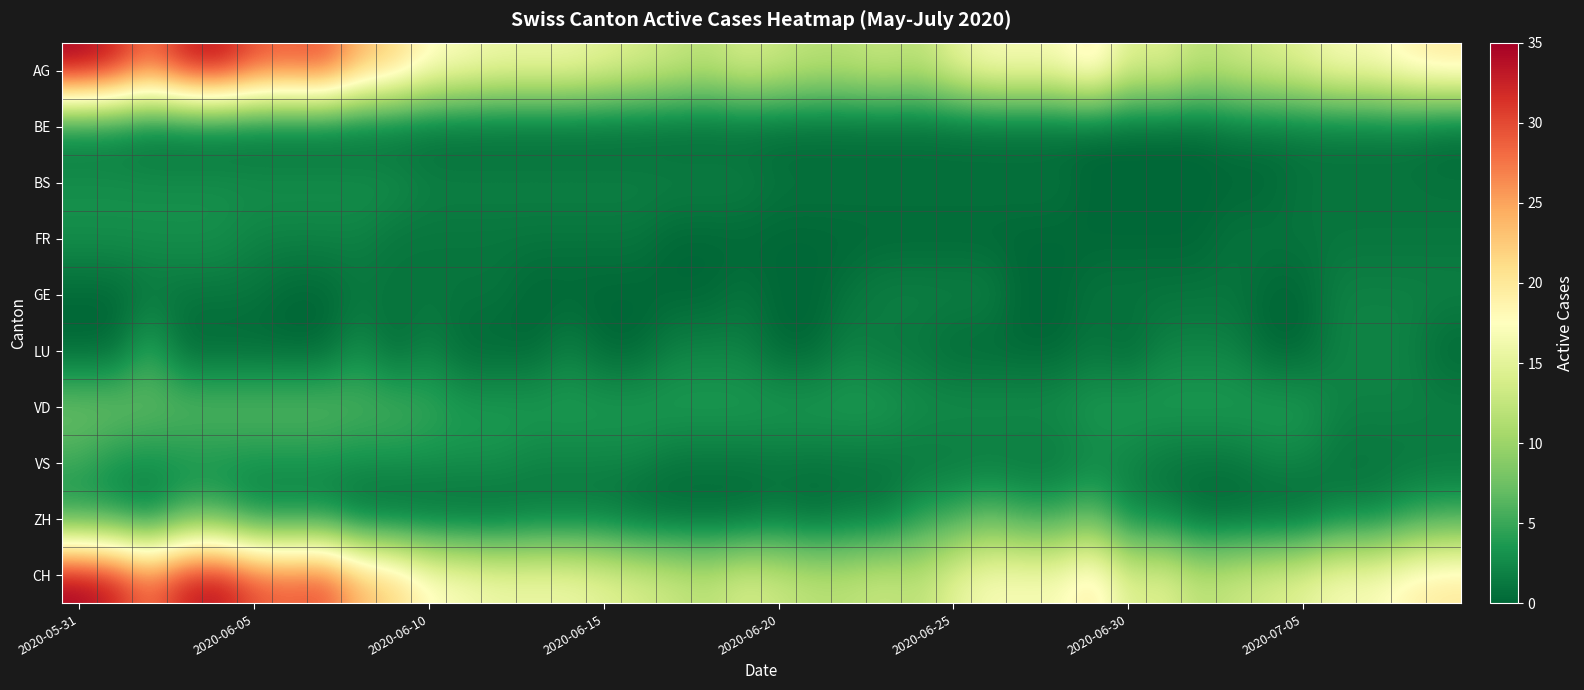

Reading right to left, what are all the values shown in this chart?

AG: 20	19	17	17	15	14	13	12	15	14	20	17	17	17	15	12	13	12	12	13	14	12	13	14	15	16	16	16	17	18	22	24	30	29	30	34	33	28	33	35
BE: 0	1	1	1	1	1	1	0	0	0	0	0	0	0	0	0	0	0	0	0	0	0	0	0	0	0	0	0	0	0	0	0	0	0	0	0	0	0	1	1
BS: 1	1	1	1	1	0	0	0	0	0	0	1	1	1	1	1	1	1	1	1	2	2	2	2	2	2	2	2	2	2	3	3	3	3	3	3	3	3	3	3
FR: 1	1	1	1	1	1	1	0	0	0	0	0	0	0	0	0	0	0	0	0	0	0	0	1	1	1	1	1	1	1	1	2	2	2	2	3	3	3	3	3
GE: 2	2	2	2	0	0	1	1	1	1	1	0	0	2	2	2	2	1	0	0	1	0	0	0	0	0	0	1	1	1	1	1	0	0	1	1	1	1	0	0
LU: 0	2	2	2	0	0	2	2	2	0	1	0	0	0	0	1	1	2	0	0	2	2	2	0	0	2	0	0	0	2	0	3	0	0	0	0	0	5	0	0
VD: 2	2	2	2	4	4	4	4	4	4	4	3	3	3	3	3	4	4	4	4	4	4	4	4	4	4	4	4	4	5	6	6	7	7	7	7	7	7	8	8
VS: 1	1	1	1	2	2	1	1	1	2	2	1	1	1	1	1	1	1	1	1	1	1	1	2	2	2	2	3	3	3	3	3	3	3	3	3	3	3	3	5
ZH: 5	4	2	2	0	0	0	0	2	2	7	5	5	7	5	4	1	1	0	1	0	0	0	0	1	1	1	0	0	0	0	0	2	2	2	5	5	1	3	3
CH: 20	19	17	17	15	14	13	12	15	14	20	17	17	17	15	12	13	12	12	13	14	12	13	14	15	16	16	16	17	18	22	24	30	29	30	34	33	28	33	35